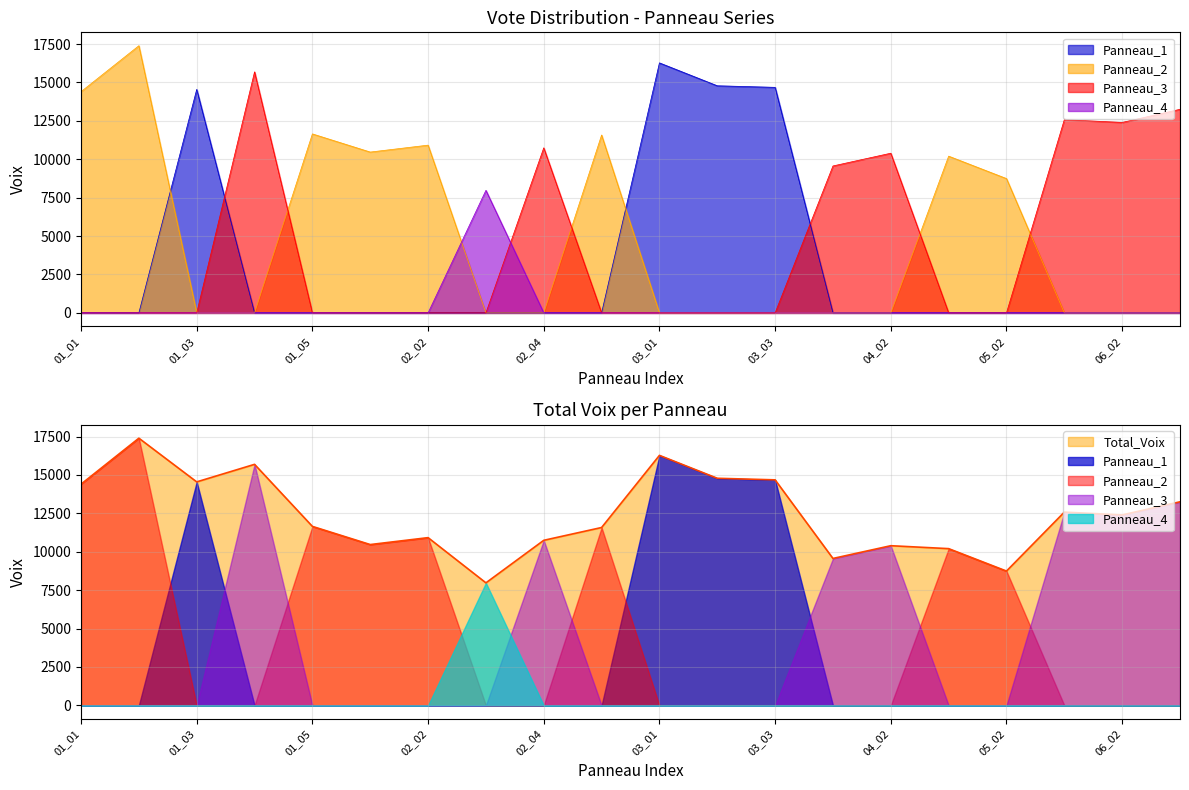

Does the chart display data point markers on the line(s)?

No